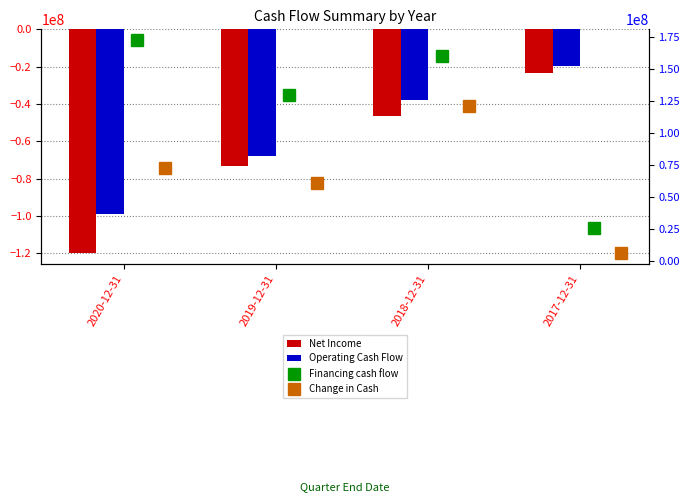

What is the difference between the second highest and second lowest values in the Financing cash flow series?

30293000